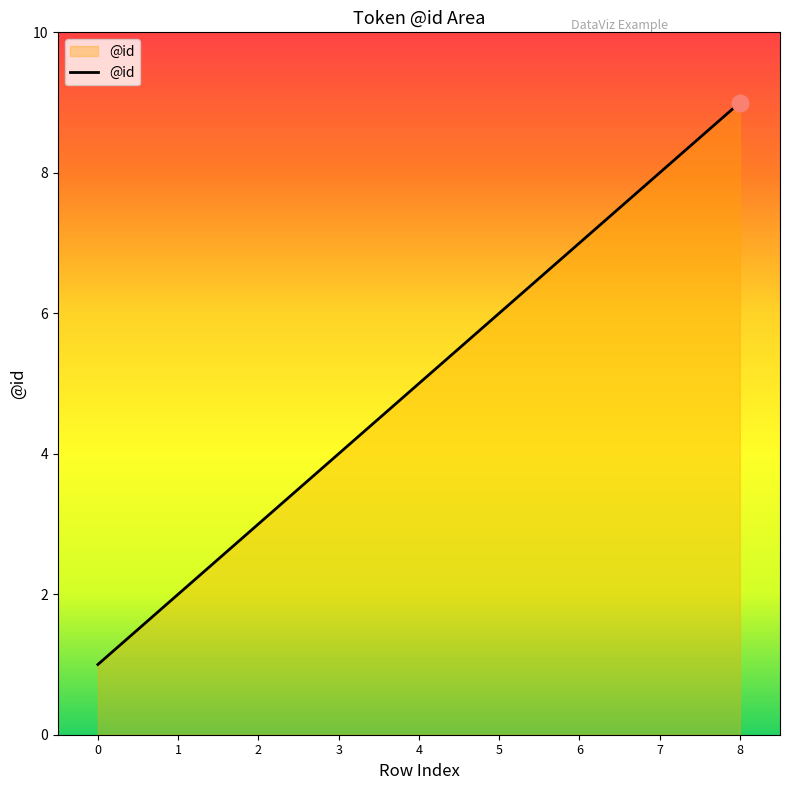

List the labels in order of value, smallest first.

0, 1, 2, 3, 4, 5, 6, 7, 8